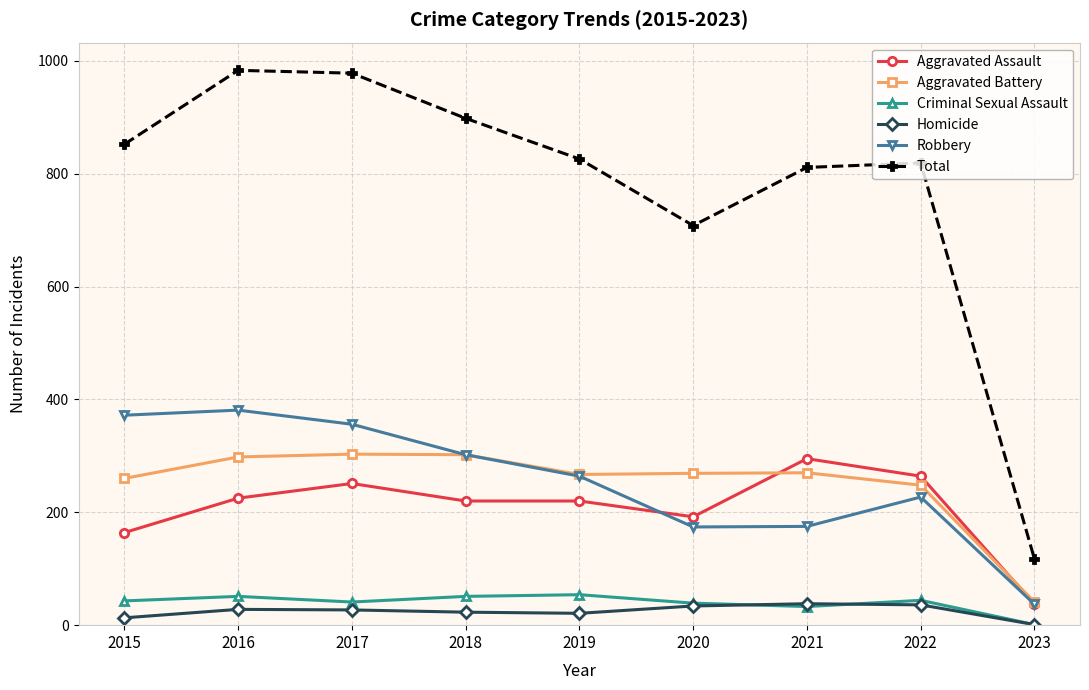

What is the sum of the Aggravated Assault values at 2022 and 2015?

428